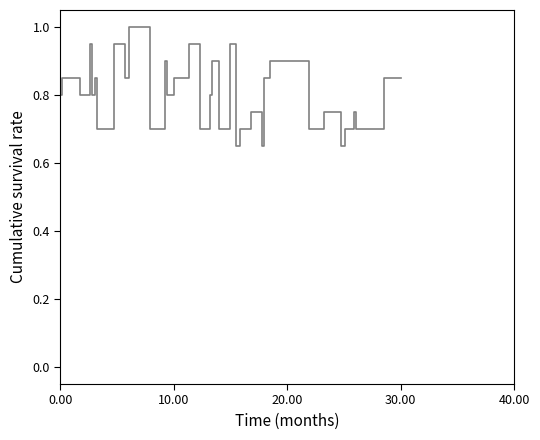

What is the maximum value shown in the chart?

1.0